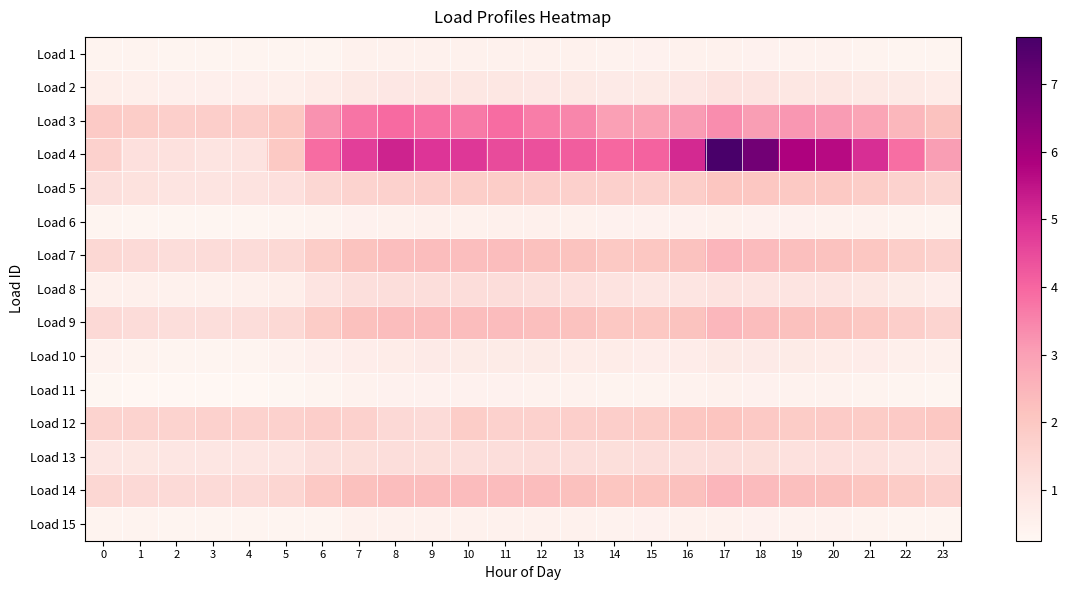

Which has a higher value, 21 or 18?

18